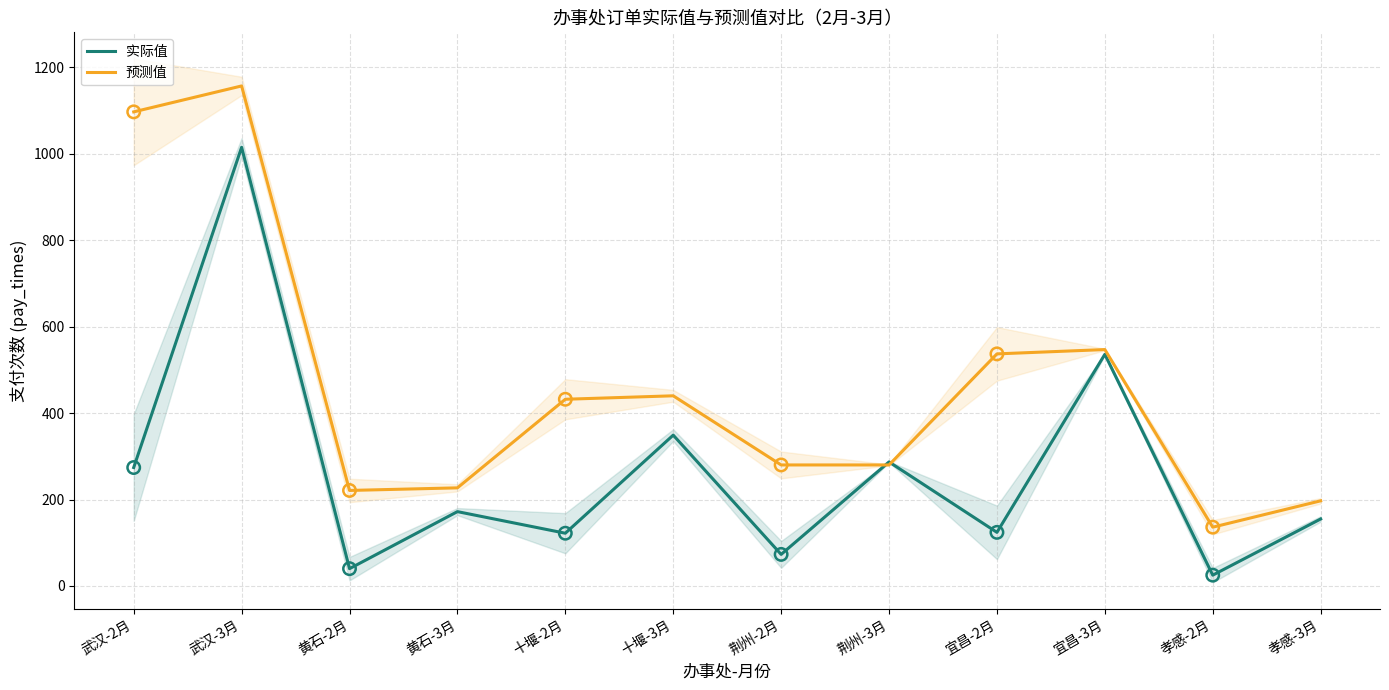

Which series reaches the maximum Y coordinate?

预测值